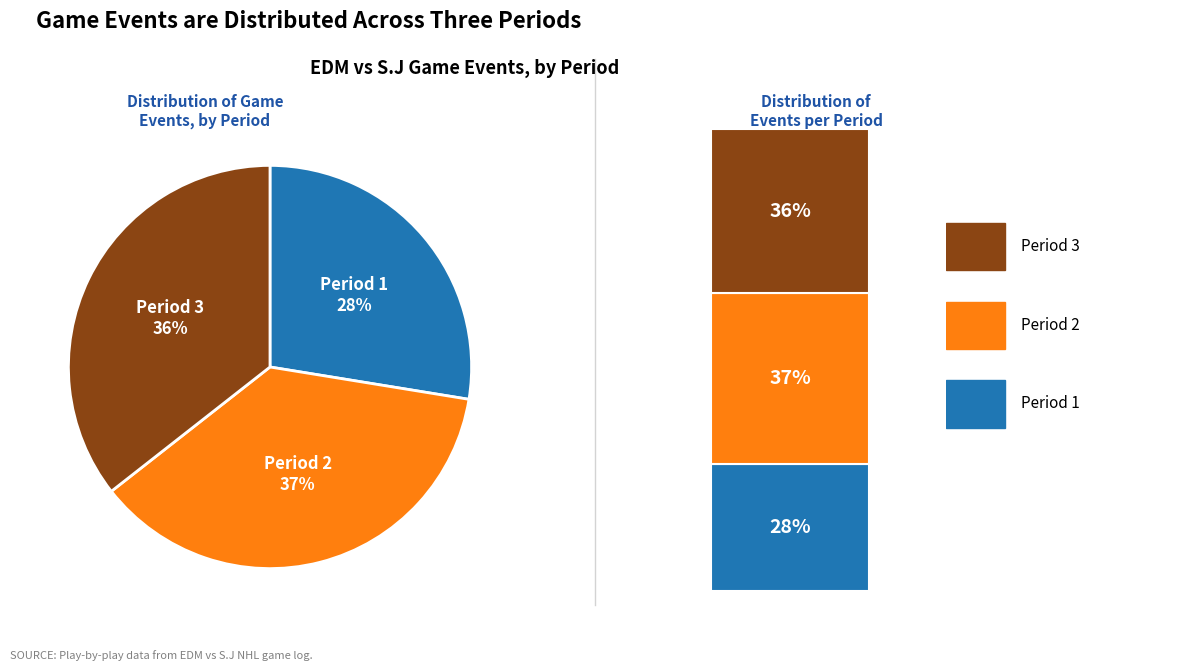

What is the total percentage of Period 3 and Period 1?

63.1%